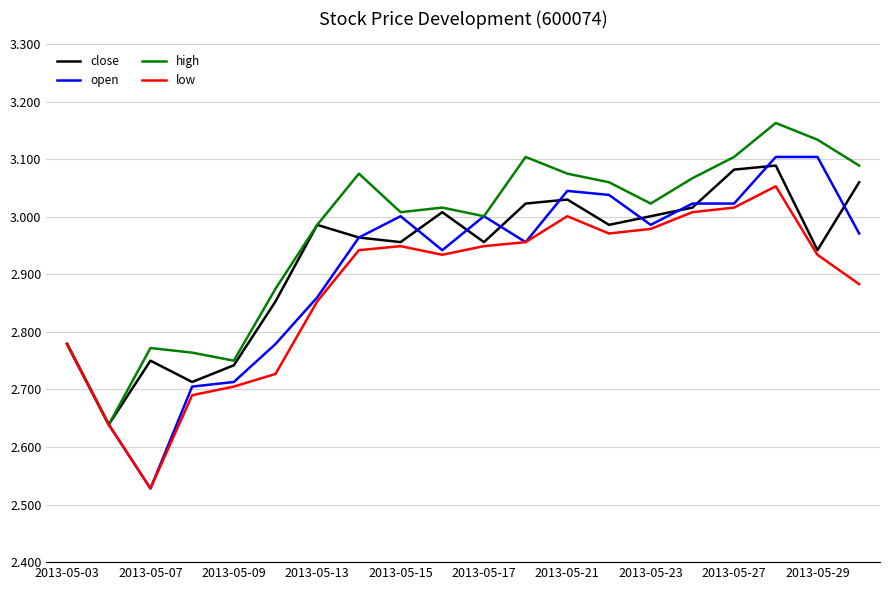

Which series has the largest range (max minus min)?

open